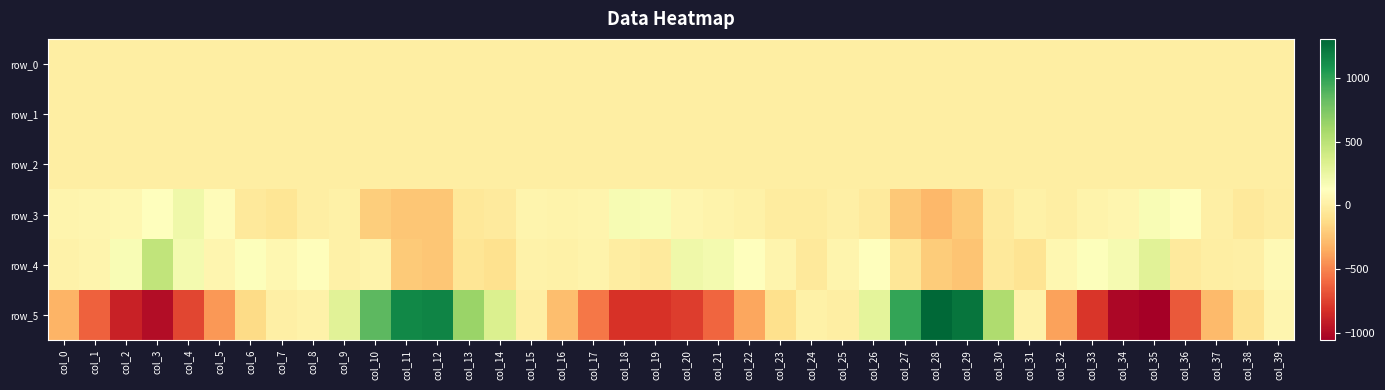

Is it true that row_0 equals 0.3 at col_13?

True